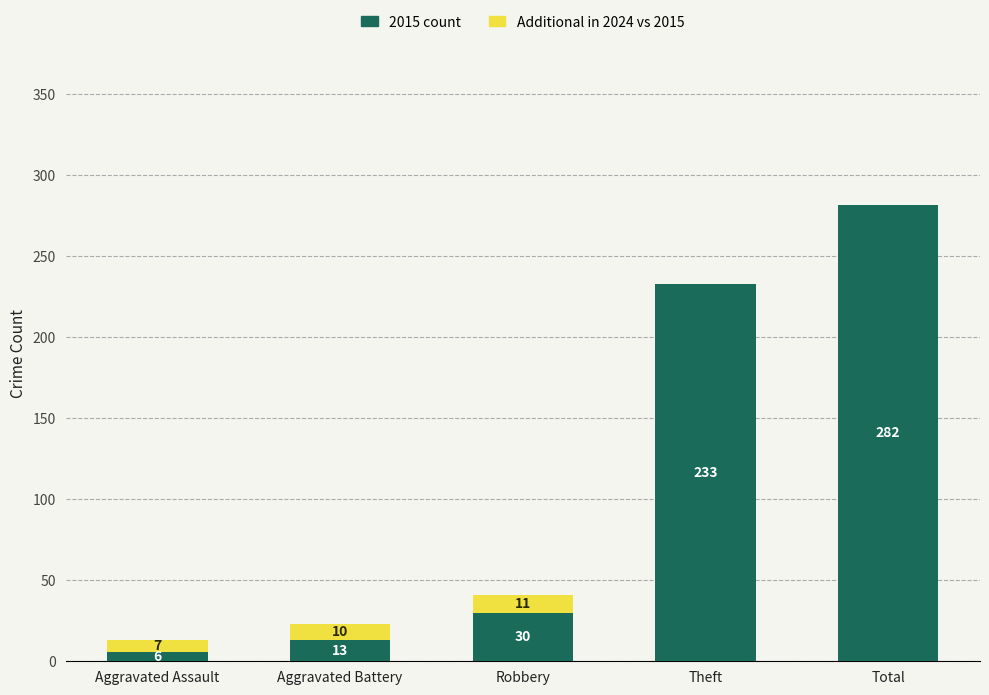

The 2015 count series shows 30 at Robbery. True or false?

True